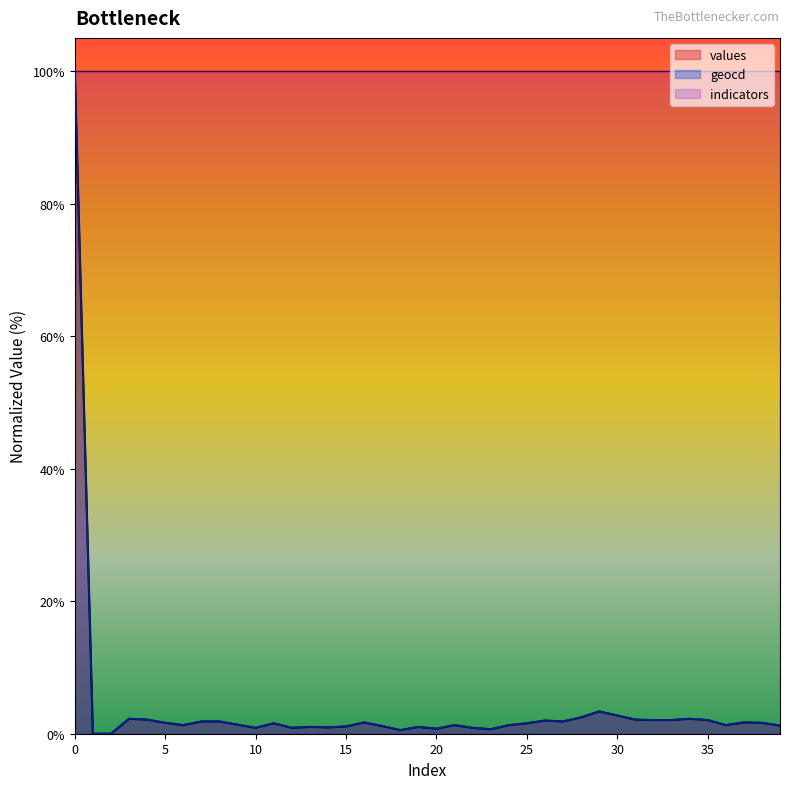

What is the sum of the geocd values at 36 and 33?

3.4